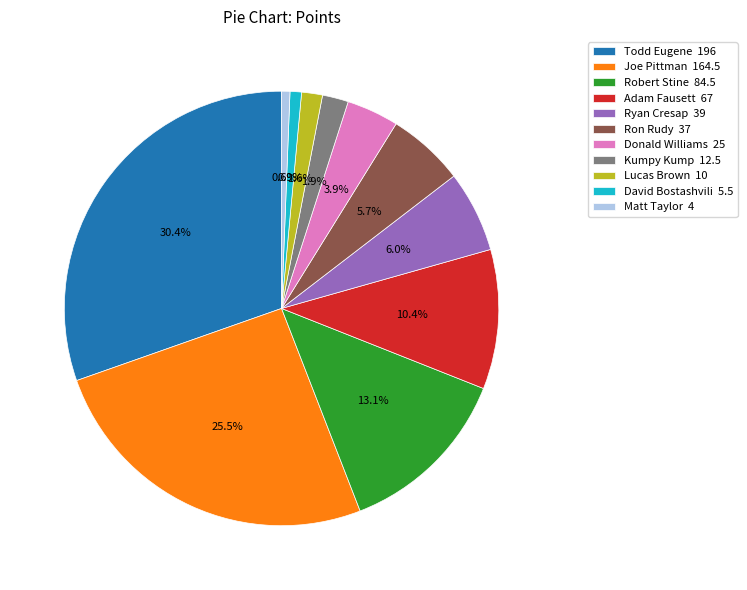

The Todd Eugene slice represents 39% of the pie. True or false?

False